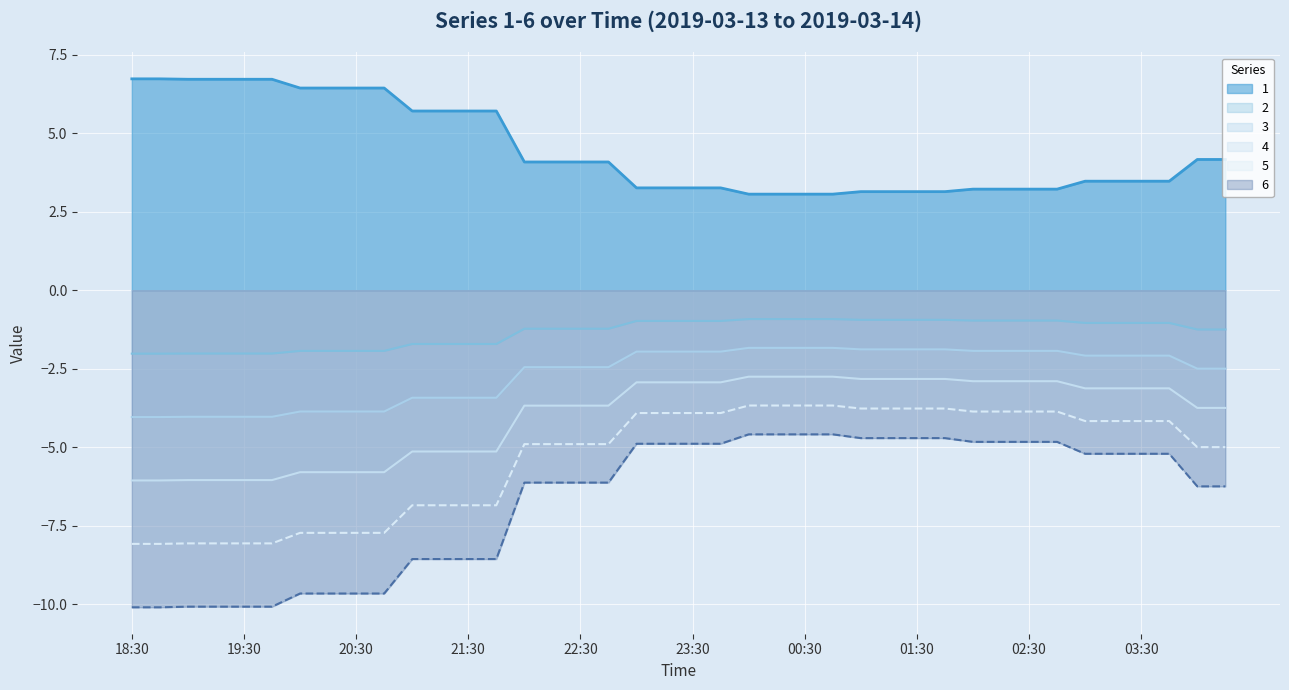

Is it true that 1 equals 4.8 at 03:30?

False